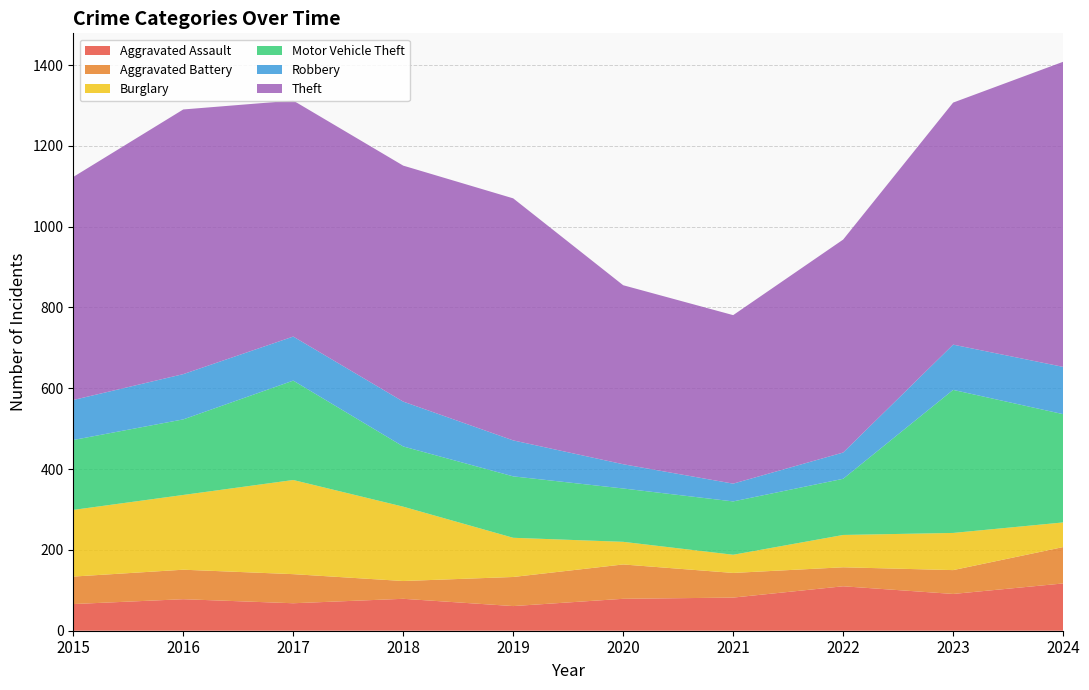

Reading left to right, what are all the values shown in this chart?

Aggravated Assault: 66	78	68	79	61	79	82	110	91	117
Aggravated Battery: 68	73	72	44	72	85	61	47	59	90
Burglary: 165	185	233	184	97	56	45	80	92	61
Motor Vehicle Theft: 173	187	246	149	152	132	132	139	354	268
Robbery: 99	112	109	111	89	60	44	65	112	117
Theft: 552	655	584	584	599	443	417	527	599	755